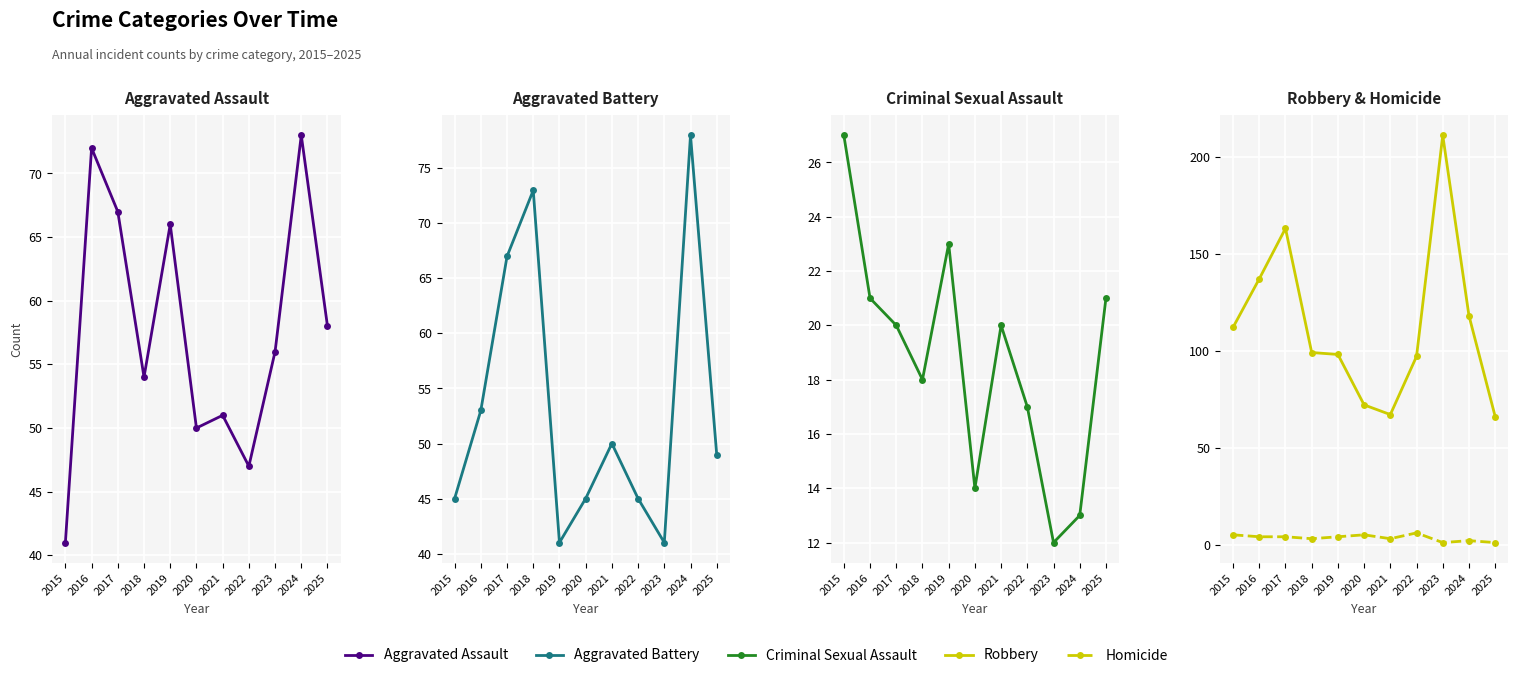

What is the spread (max minus min) of values at 2025?

65